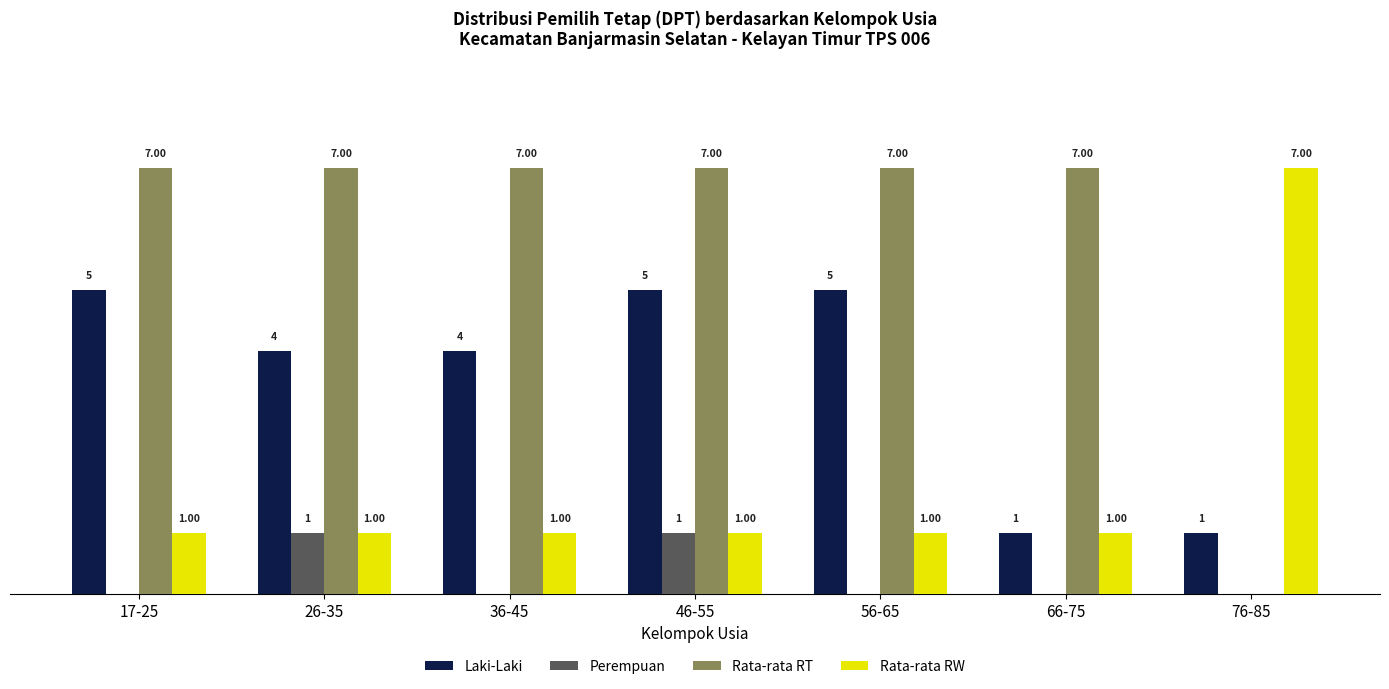

Which series changed the most between 36-45 and 66-75?

Laki-Laki